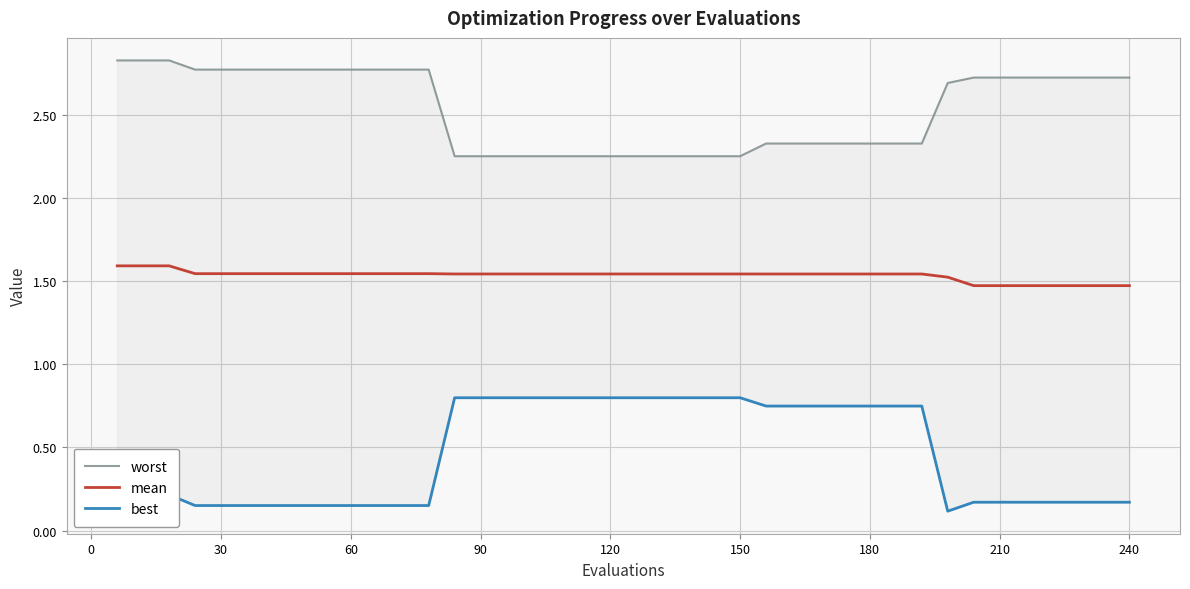

What is the minimum value for mean?

1.5